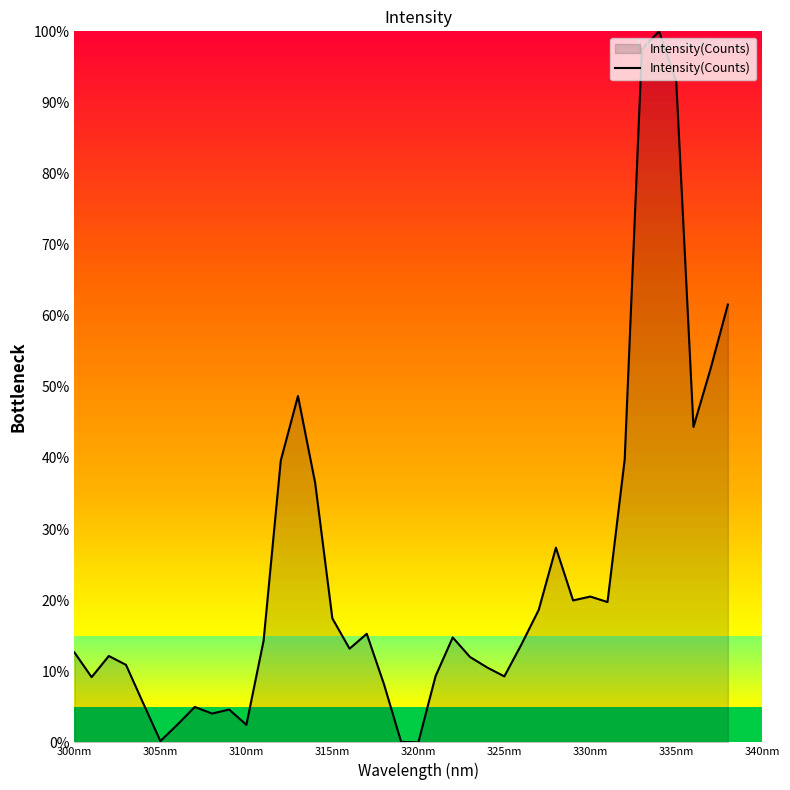

What is the greatest value displayed?

100.0